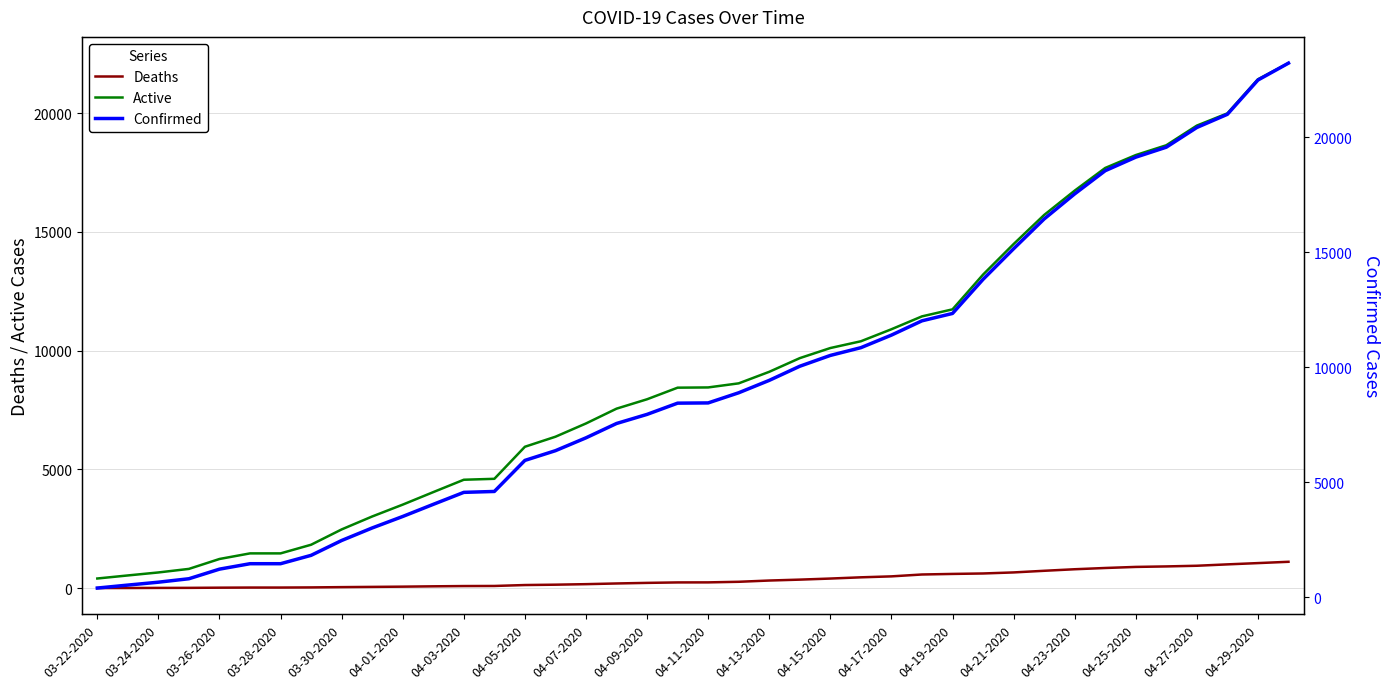

True or false: Deaths and Confirmed intersect in this chart.

False